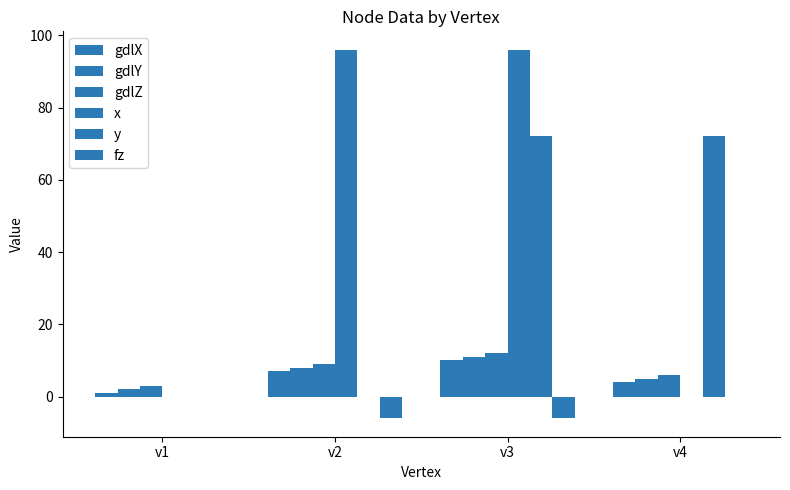

Does the chart contain stacked bars?

No